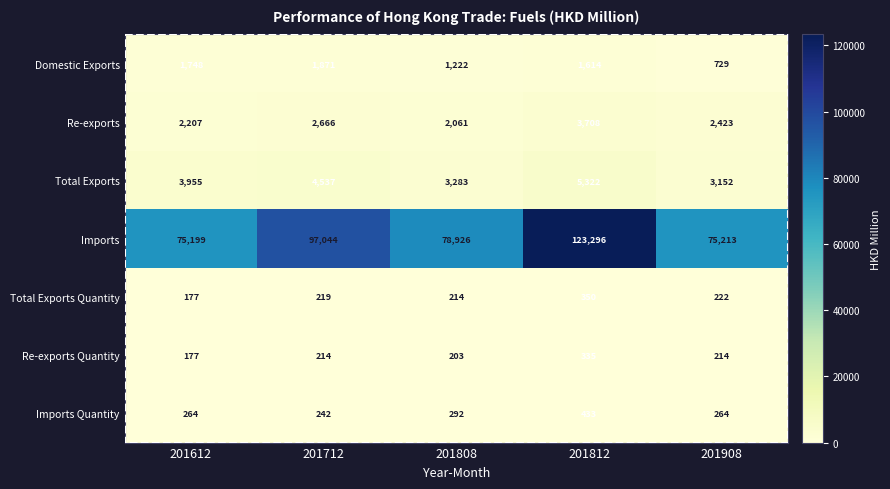

What is the difference between the second highest and minimum values in the Re-exports series?

605